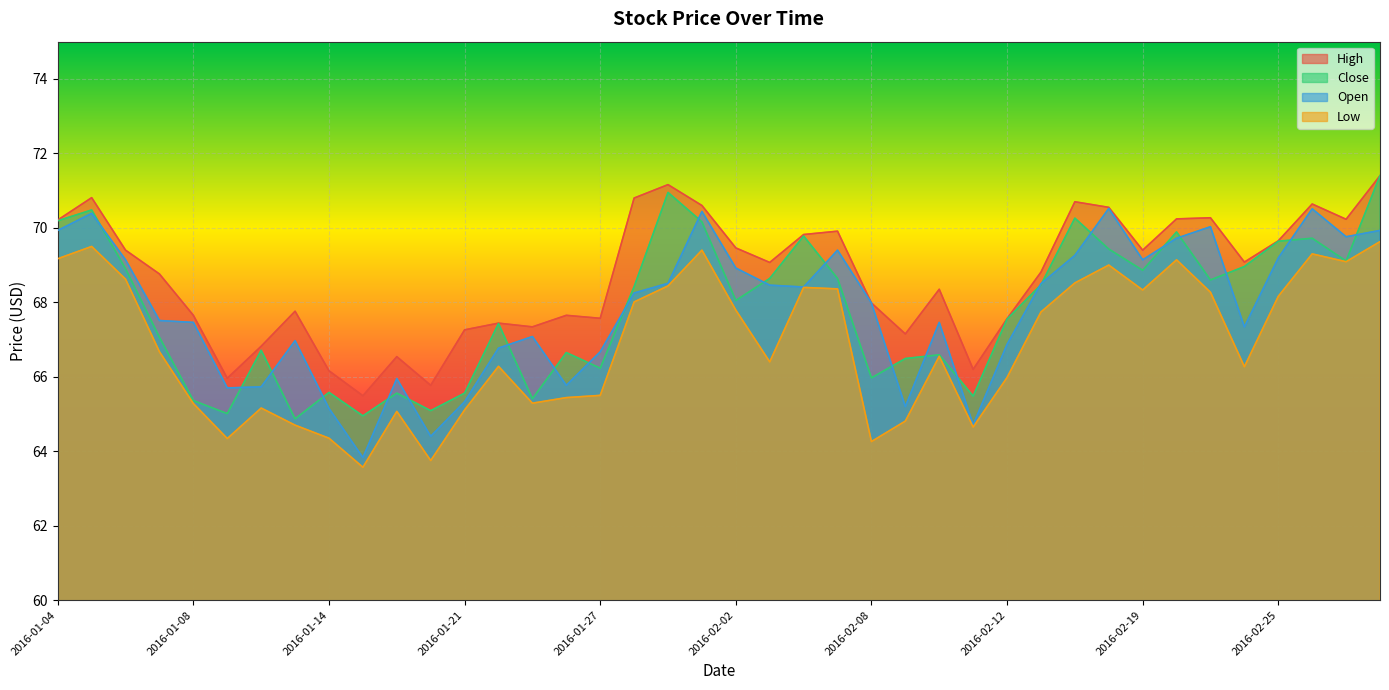

What is the difference between the highest and lowest values at 2016-01-28?

2.8